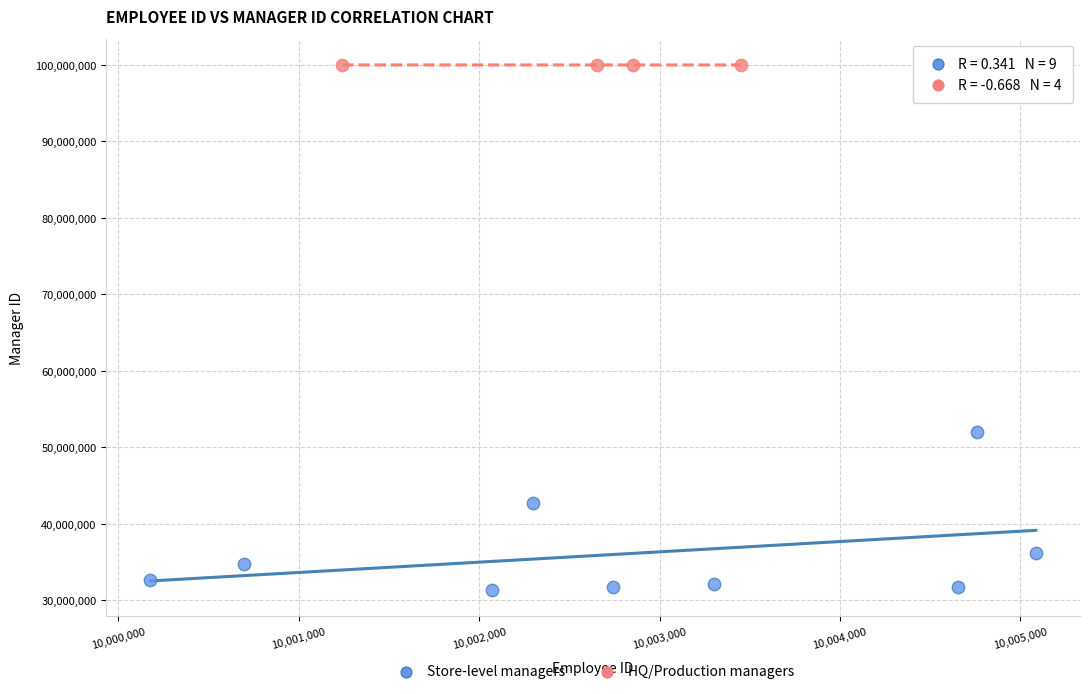

Which series has the widest spread of Y values?

Store-level managers